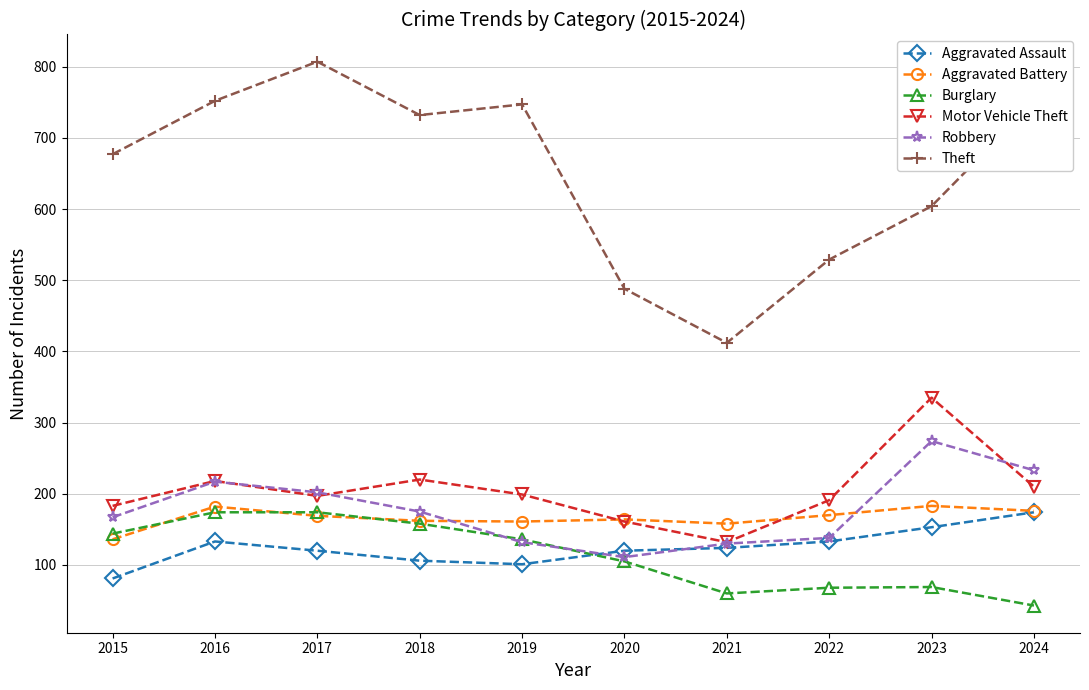

Which series changed the most between 2020 and 2024?

Theft